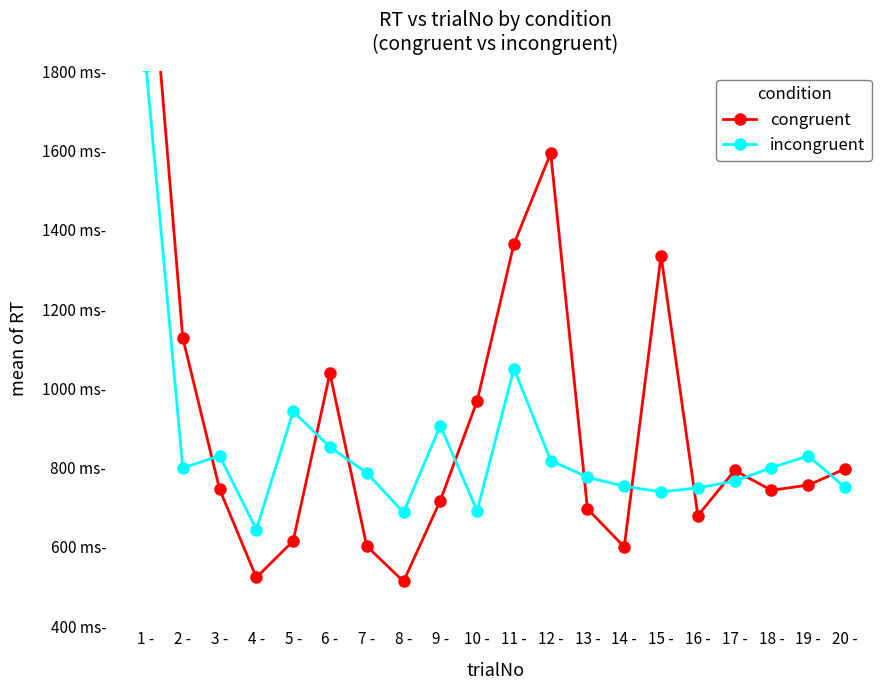

At which label does congruent reach its peak?

1 -